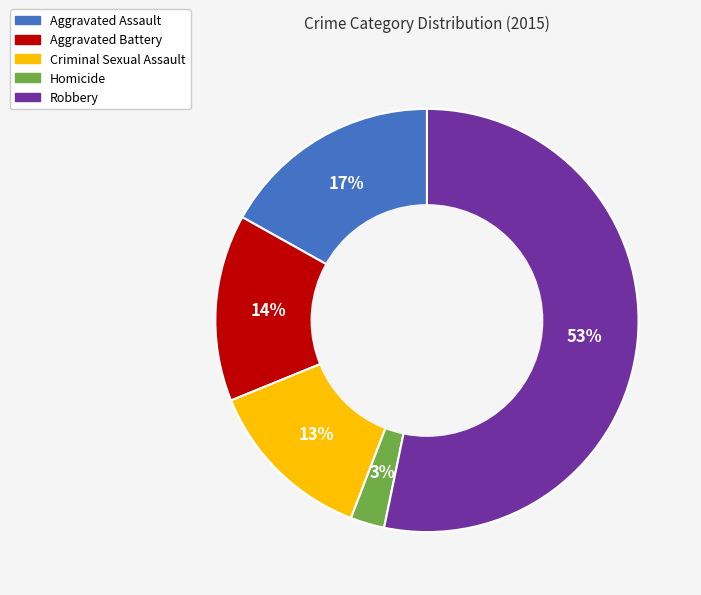

What is the largest slice in the pie chart?

Robbery